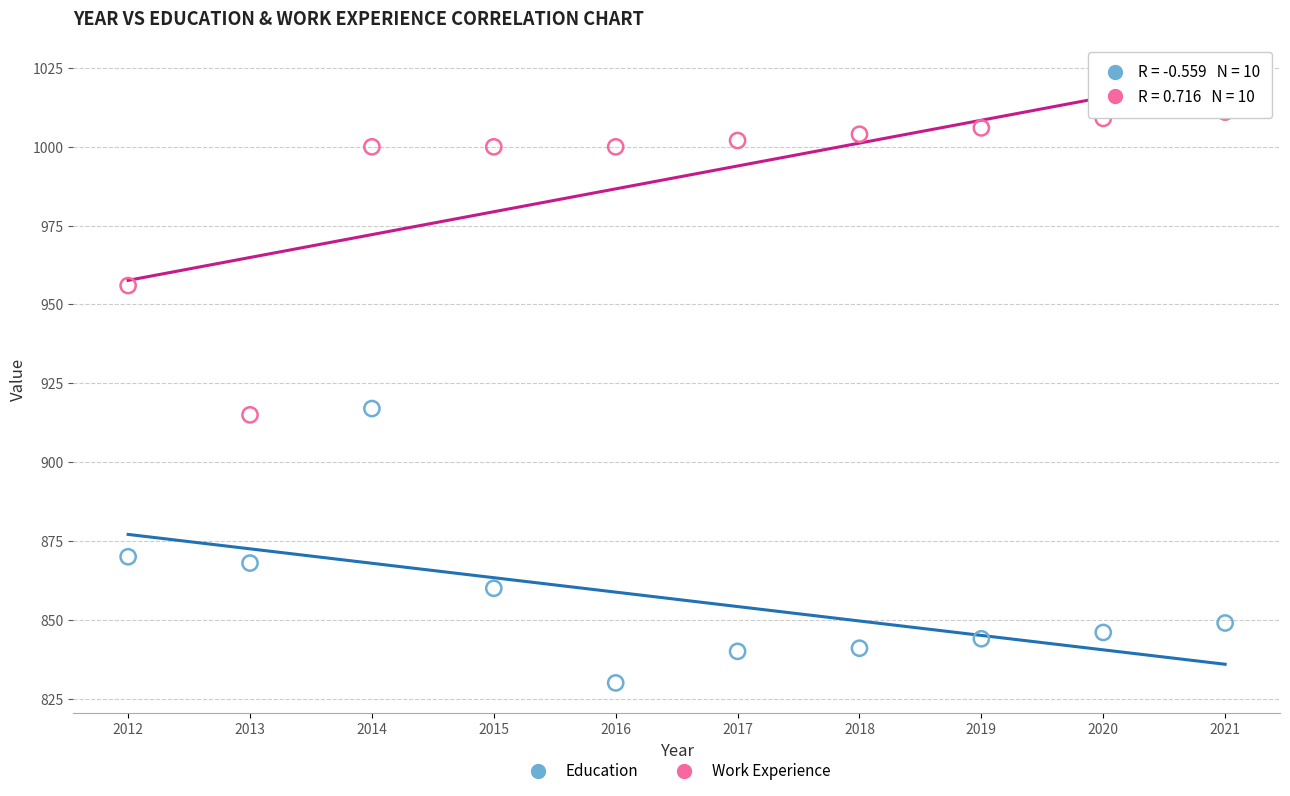

Across all data points, what is the range of X values (max minus min)?

9